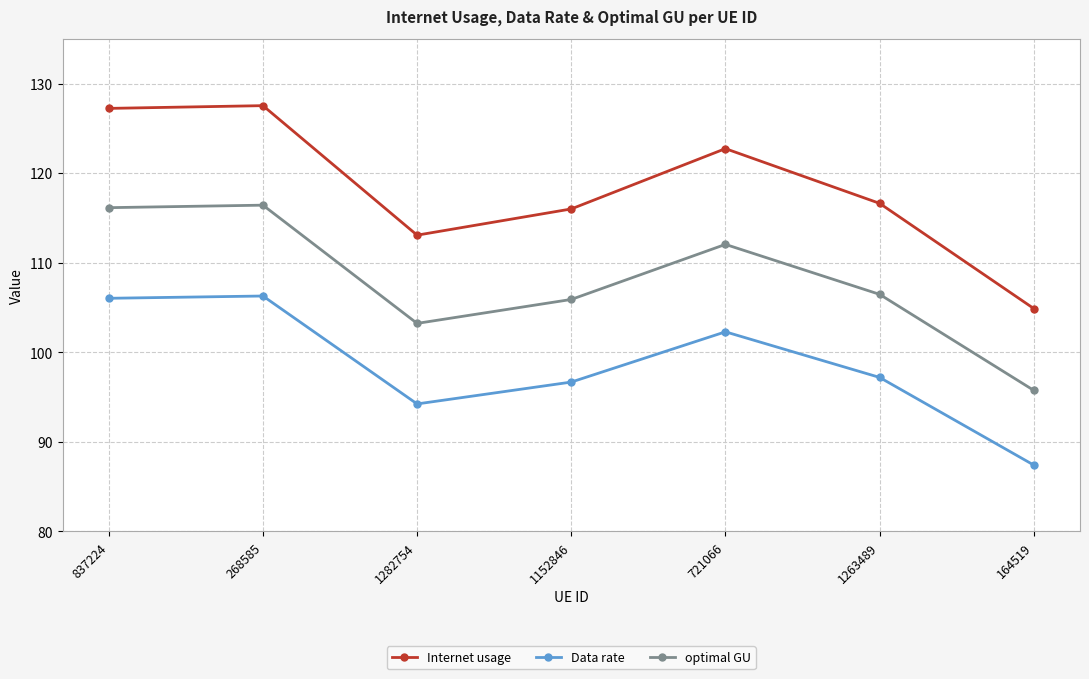

What is the minimum value for Internet usage?

104.9